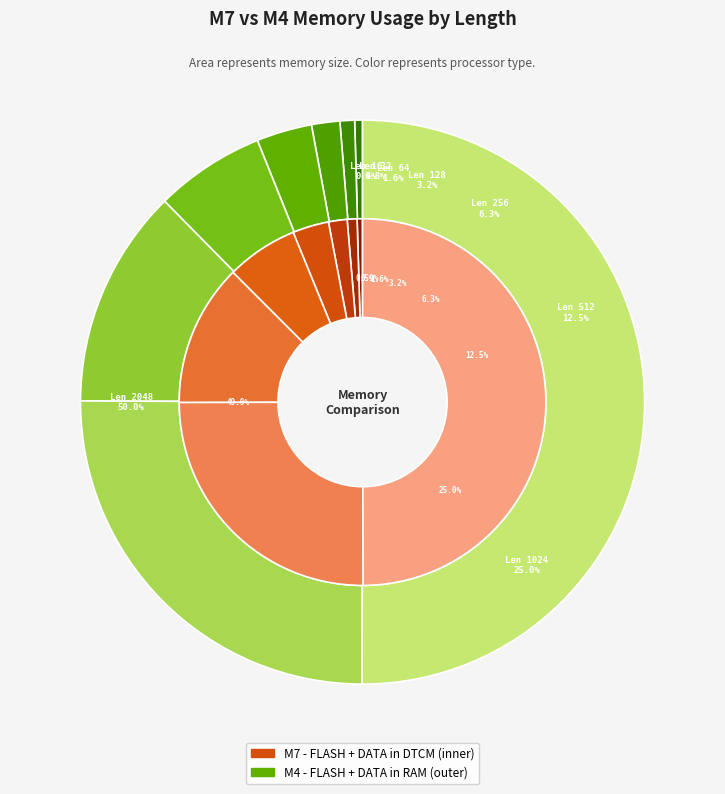

To the nearest percent, what is the average slice percentage?

12%